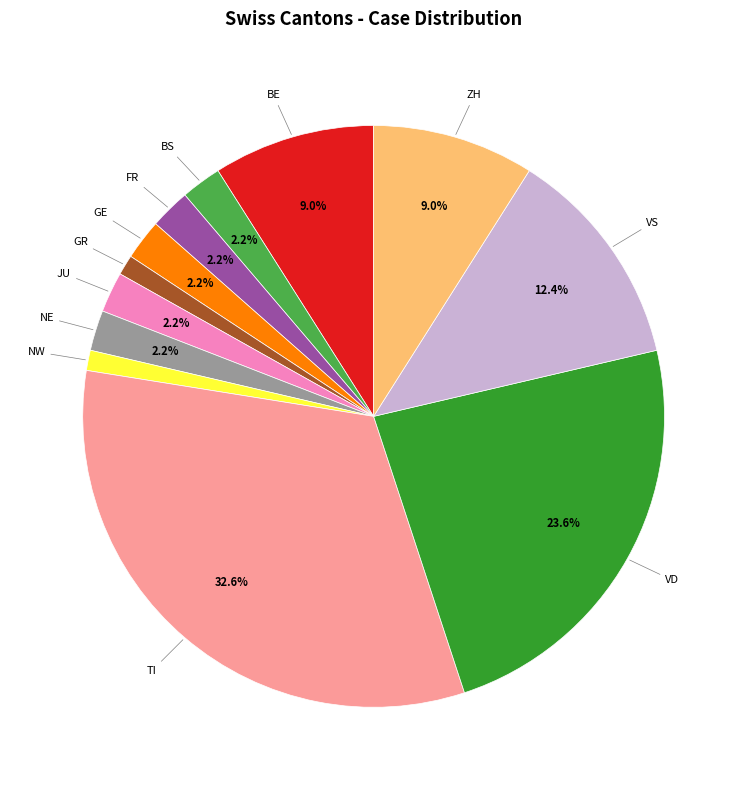

Is there a majority slice in this chart?

No